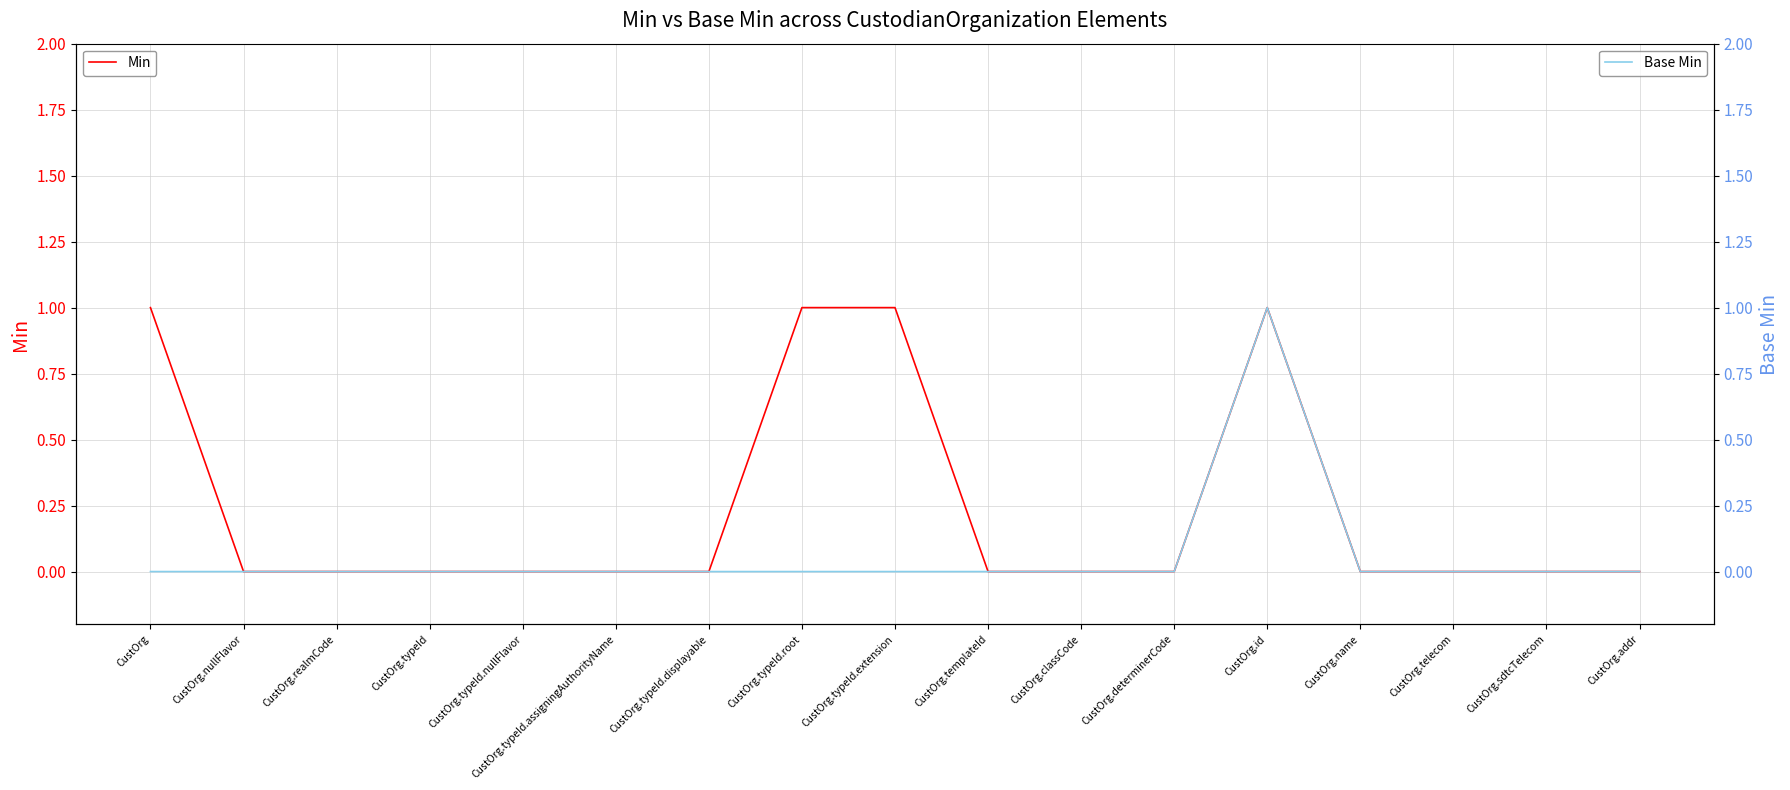

Rank the series by their maximum value, from lowest to highest.

Min, Base Min